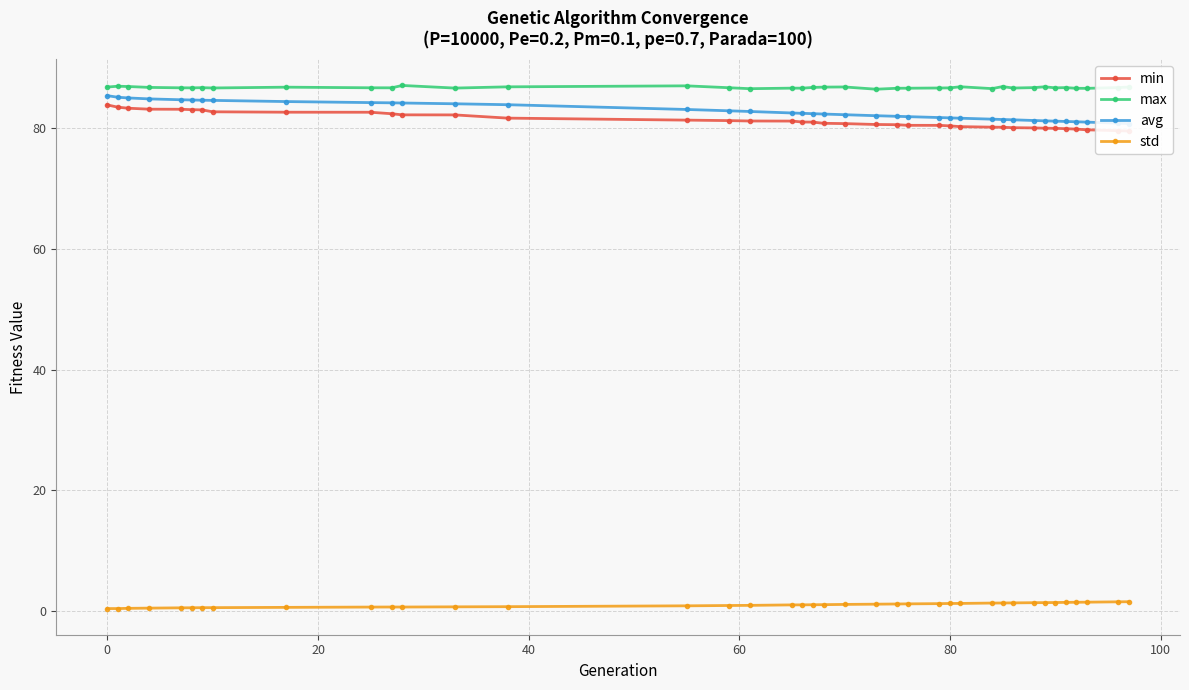

Count the number of data series in this chart.

4